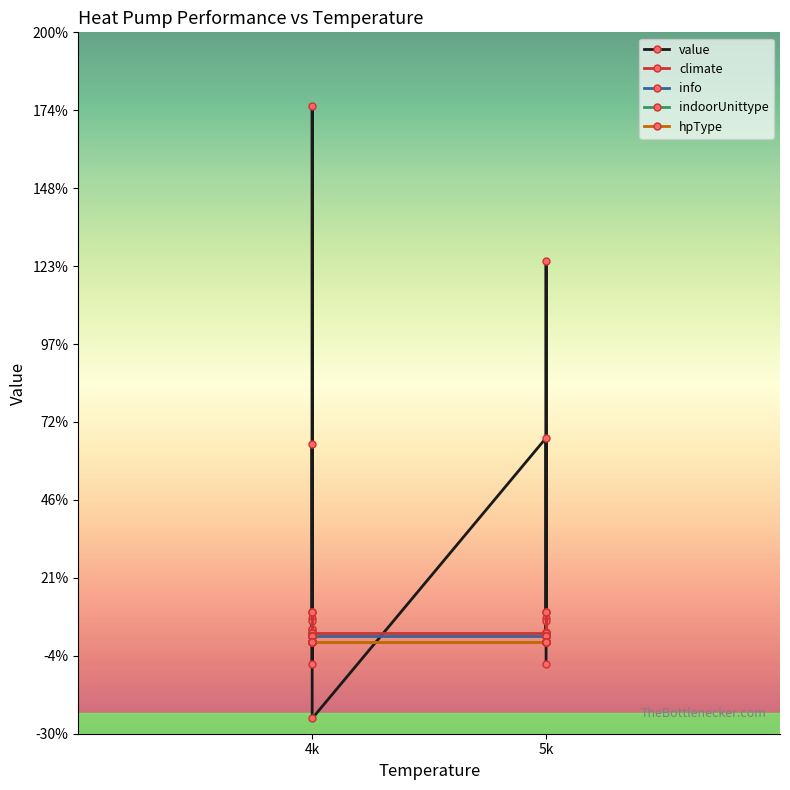

List the series in order of their peak value, lowest first.

indoorUnittype, hpType, info, climate, value